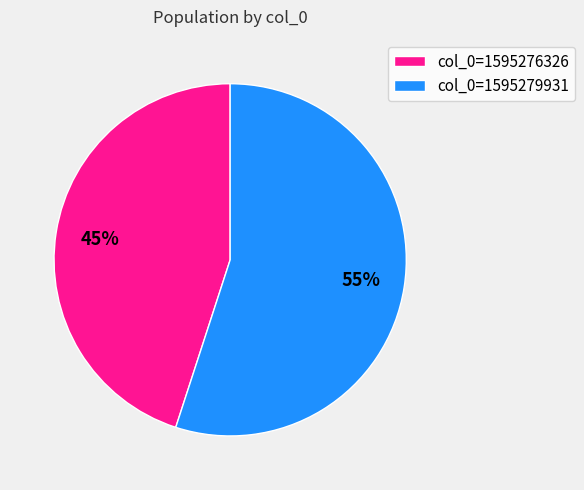

Is there a majority slice in this chart?

Yes